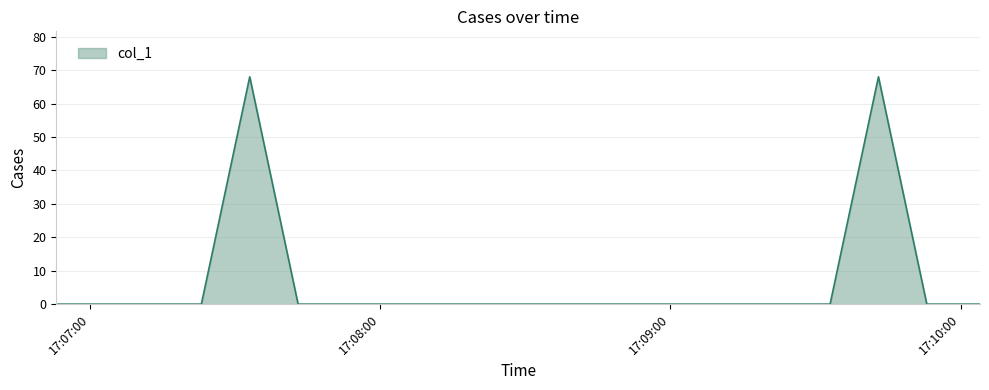

Reading left to right, list all the values displayed in this chart.

0	0	0	0	68	0	0	0	0	0	0	0	0	0	0	68	0	0